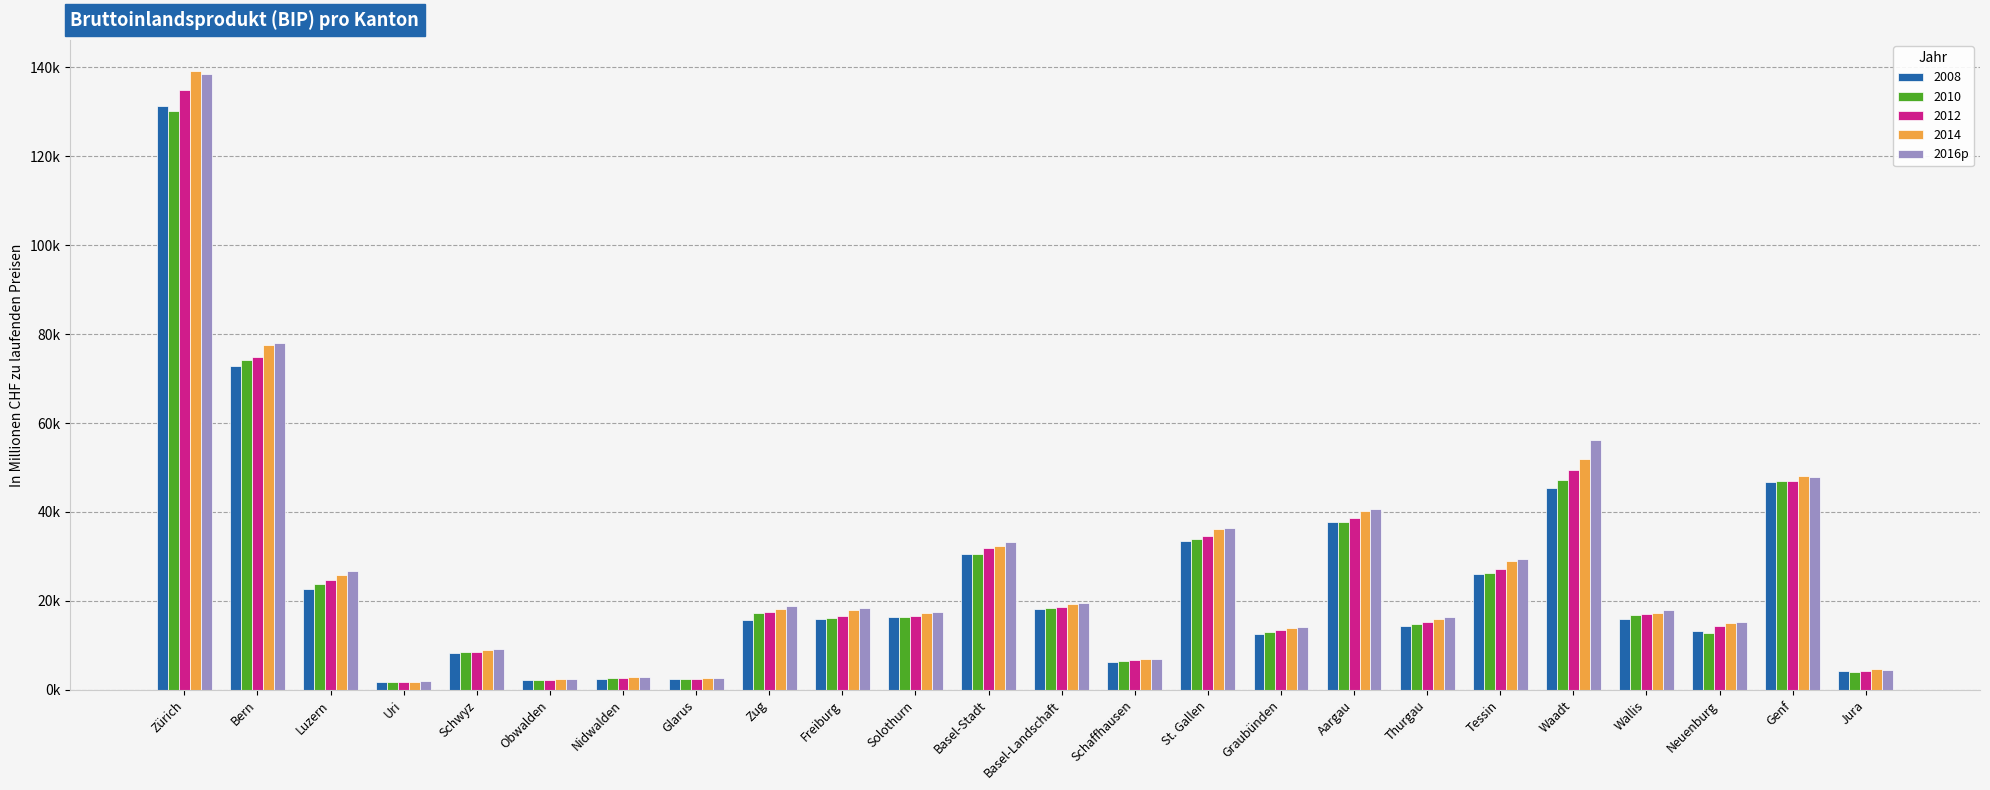

Are the bars grouped side by side (vs. stacked)?

Yes